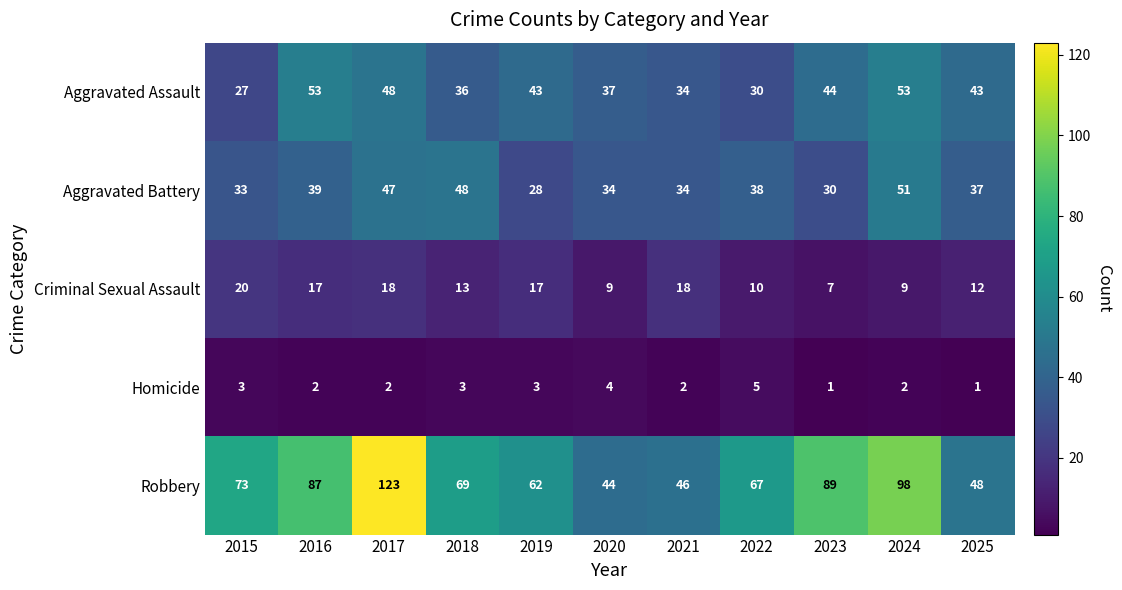

Is it true that Criminal Sexual Assault equals 12 at 2025?

True